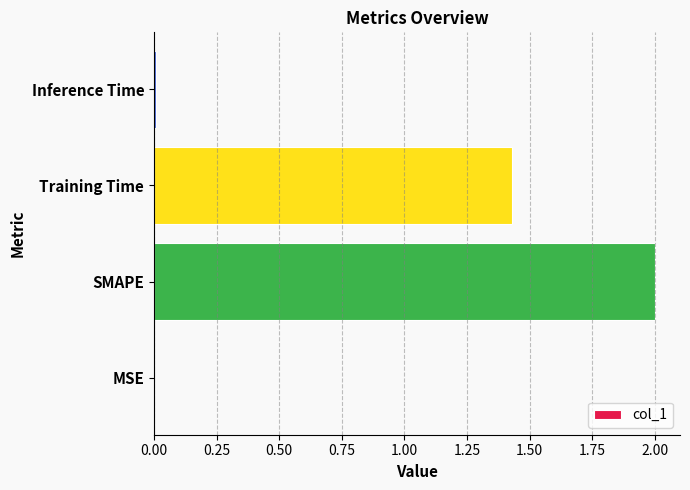

The chart shows a value of 0.7 at SMAPE. True or false?

False